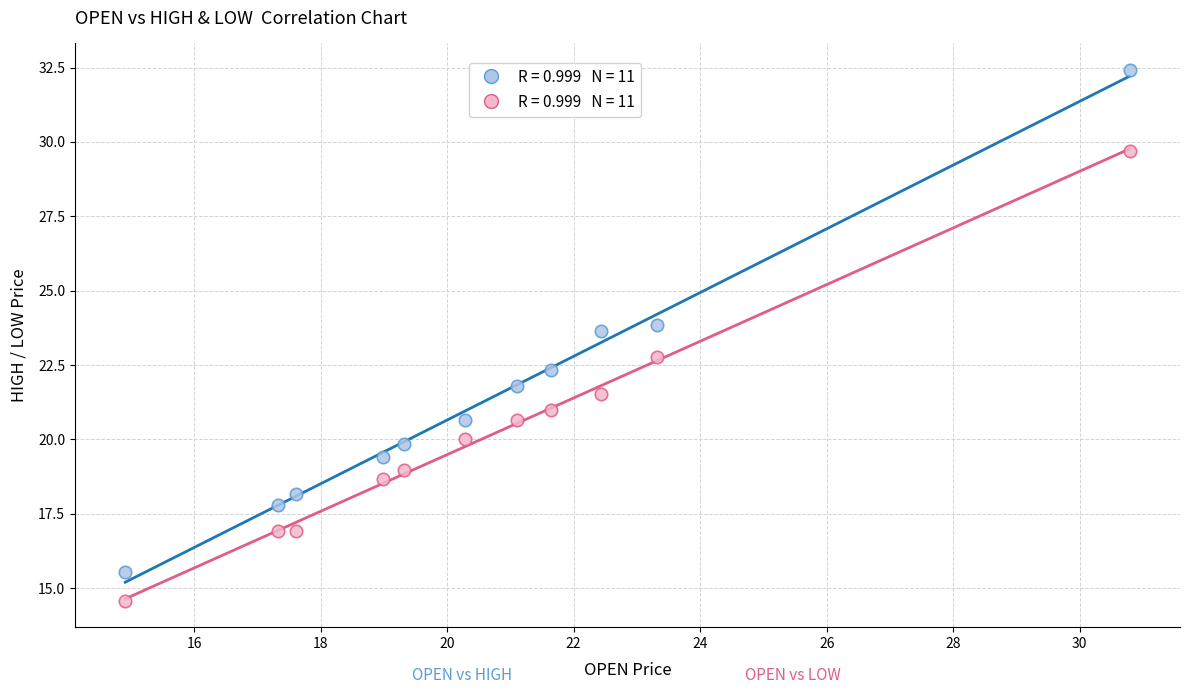

Across all data points, what is the range of X values (max minus min)?

15.9